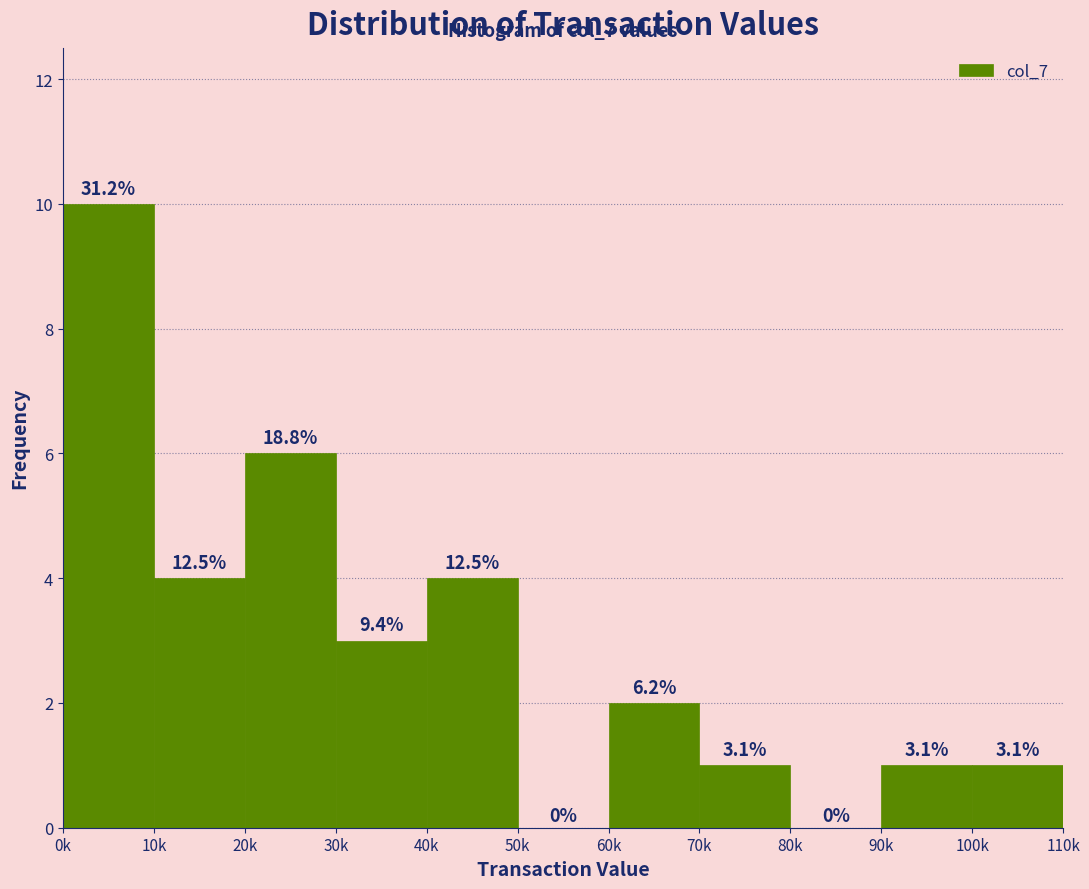

Are the bars horizontal?

No